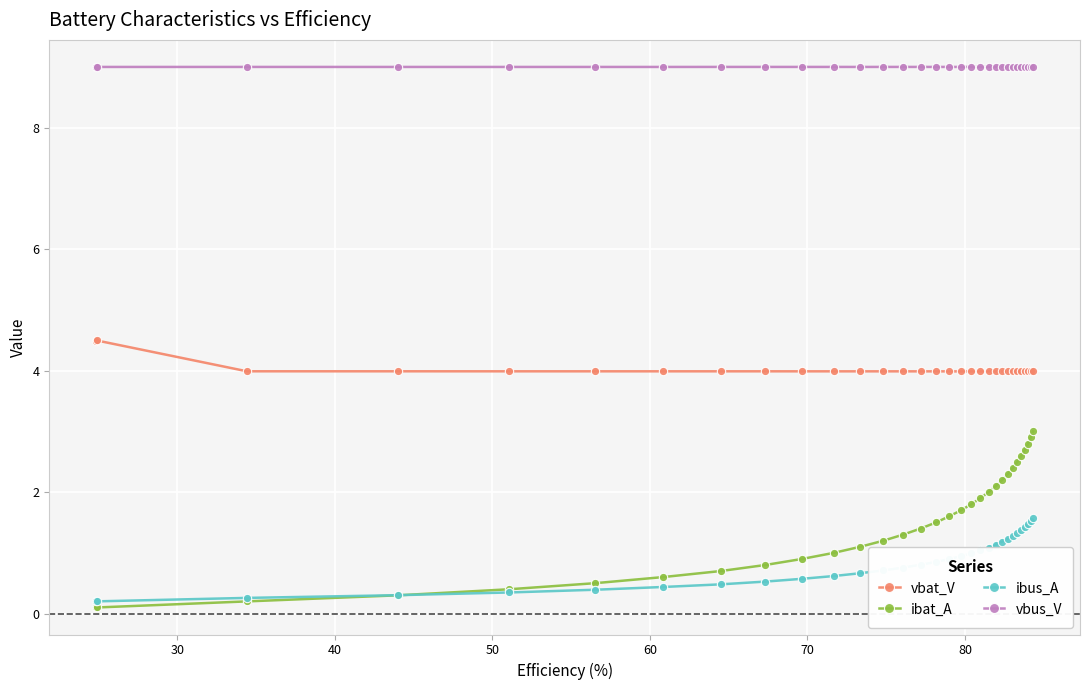

At how many categories does at least one series exceed 8?

31